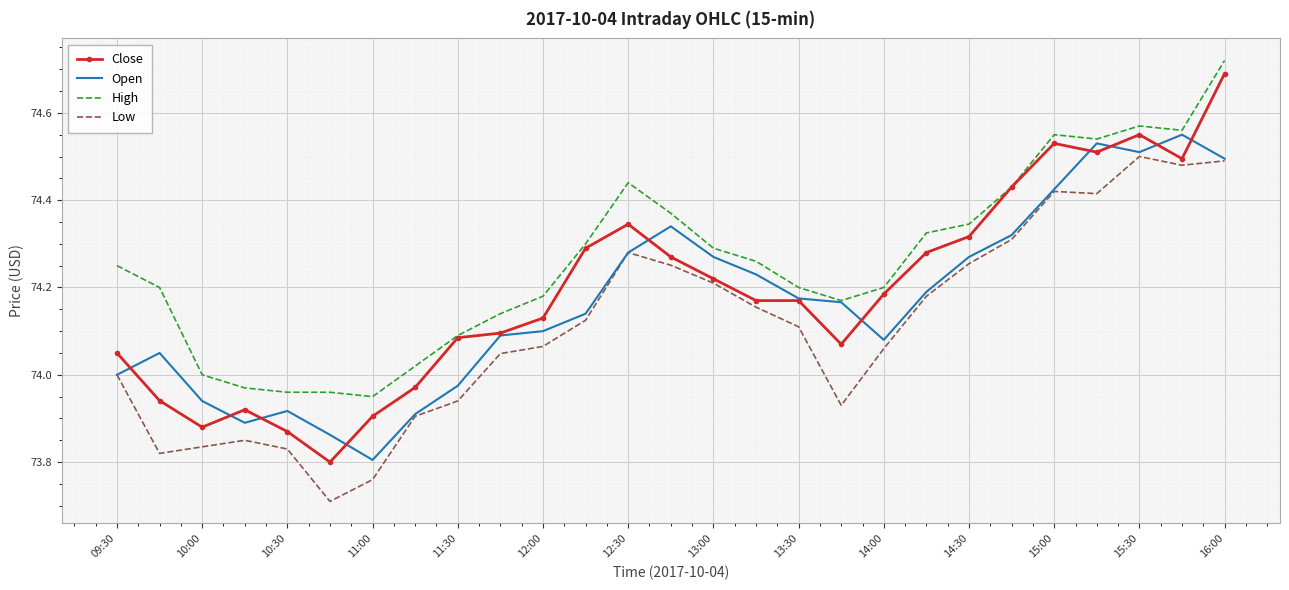

Which series has the largest total across all categories?

High